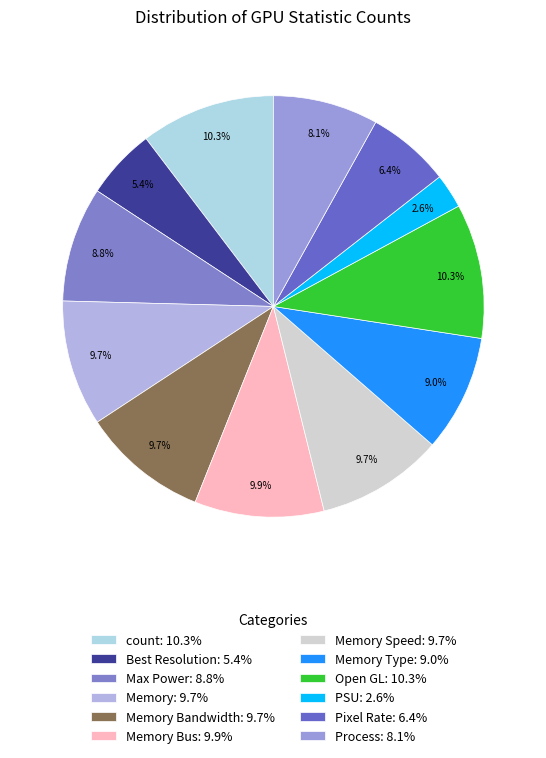

Which slice is the largest?

count